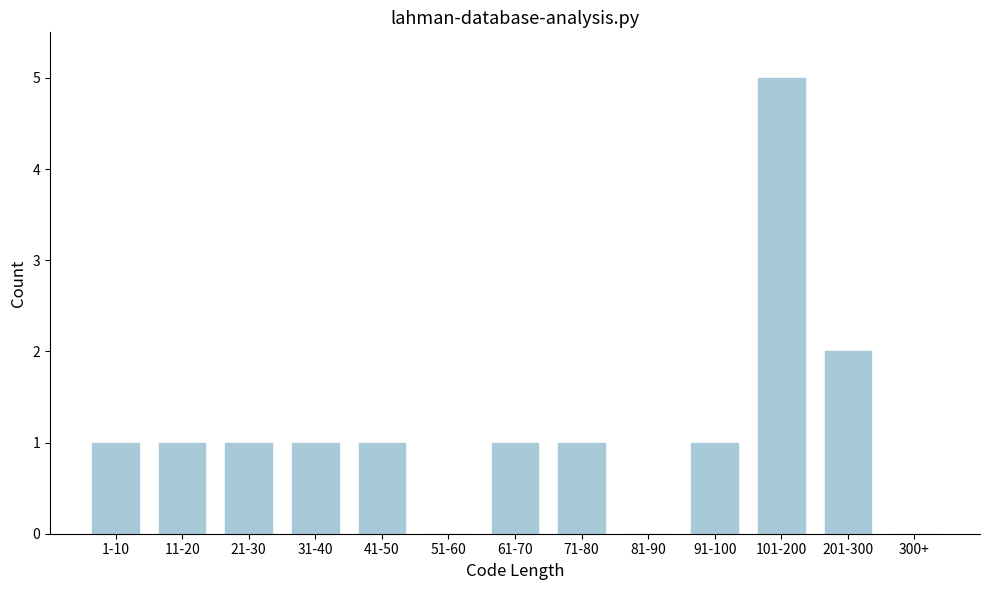

Reading left to right, transcribe all the data shown in this chart.

1-10=1	11-20=1	21-30=1	31-40=1	41-50=1	51-60=0	61-70=1	71-80=1	81-90=0	91-100=1	101-200=5	201-300=2	300+=0